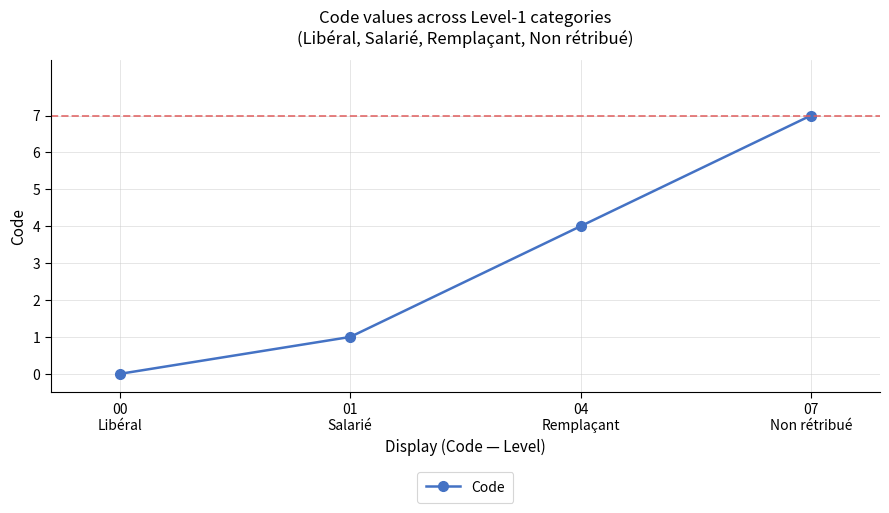

Which label corresponds to the largest value in the chart?

07
Non rétribué